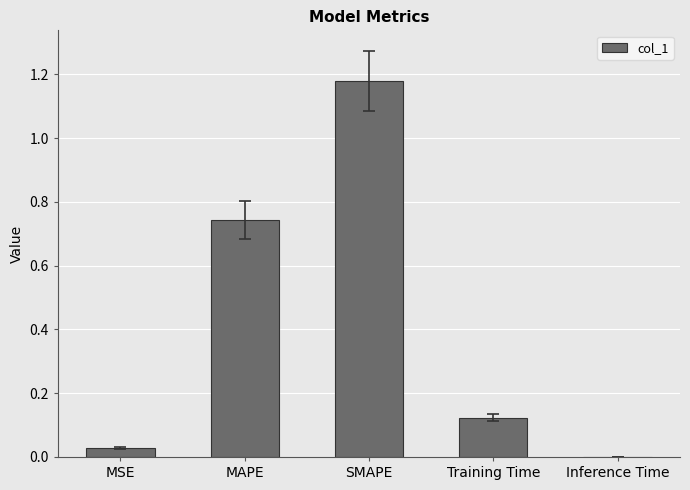

What is the sum of all values?

2.1